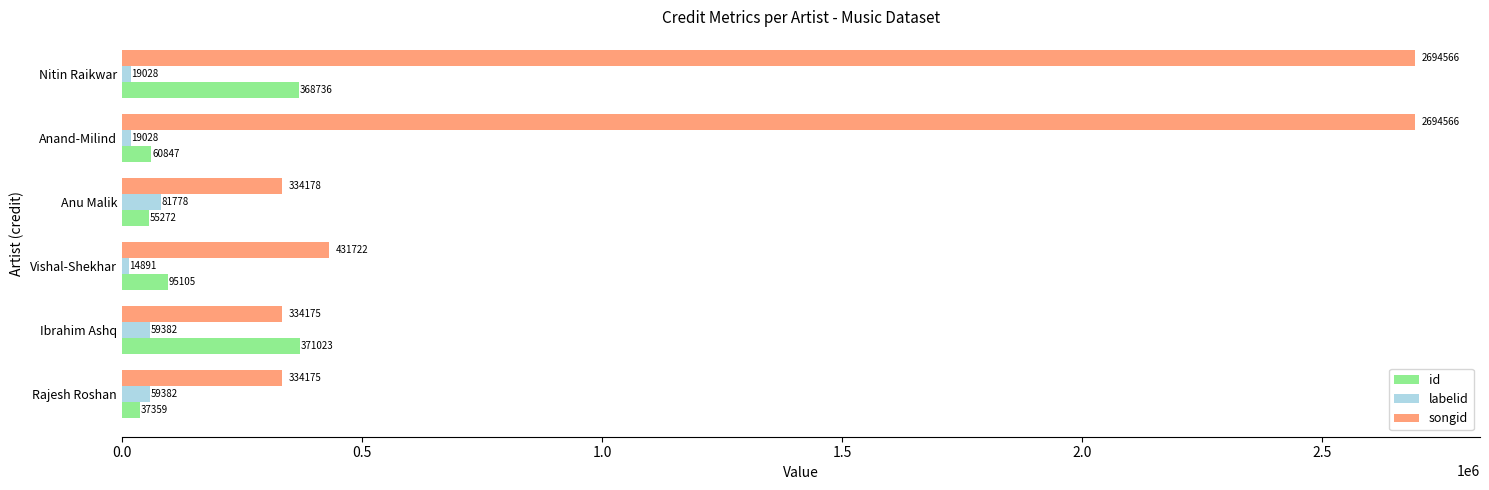

What are all the series names shown in the legend?

id, labelid, songid